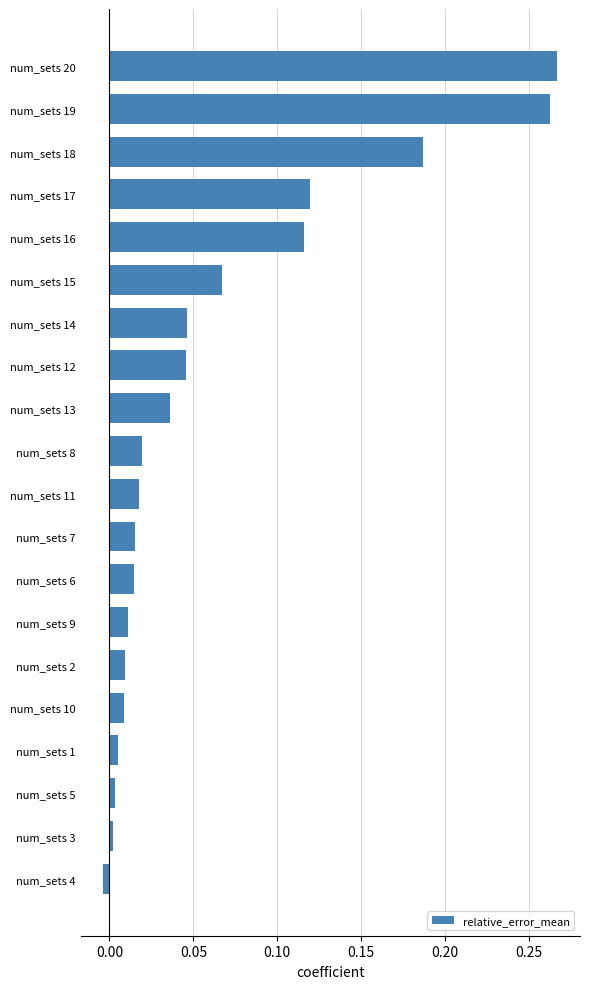

What is the sum of all values?

1.2